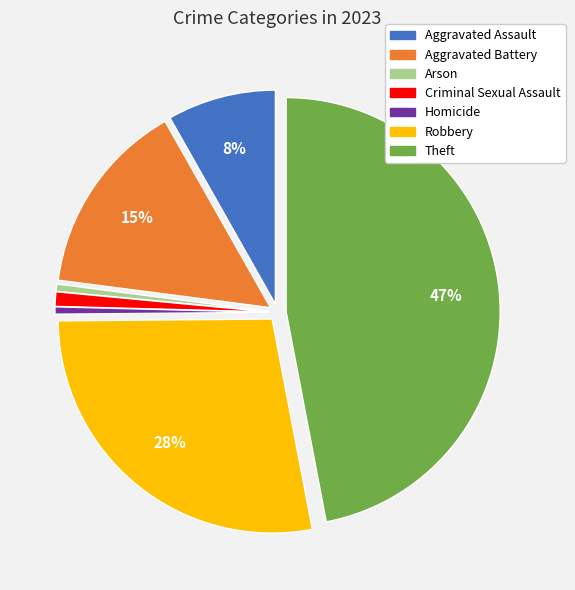

True or false: Theft accounts for 33% of the total.

False